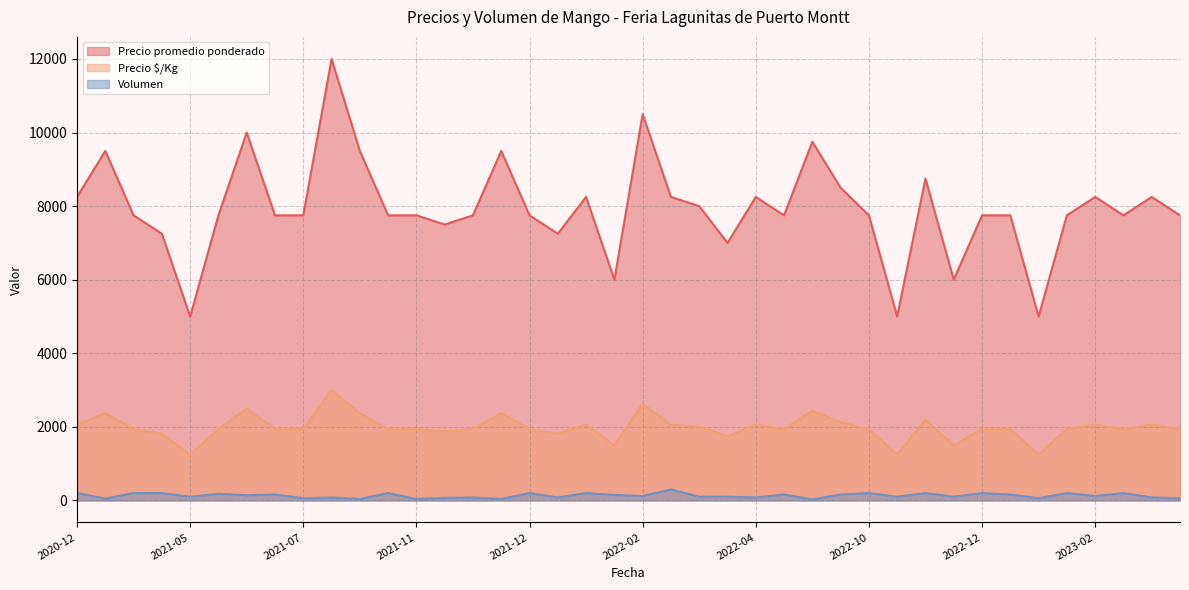

Is it true that Precio promedio ponderado equals 15493 at 2022-02?

False